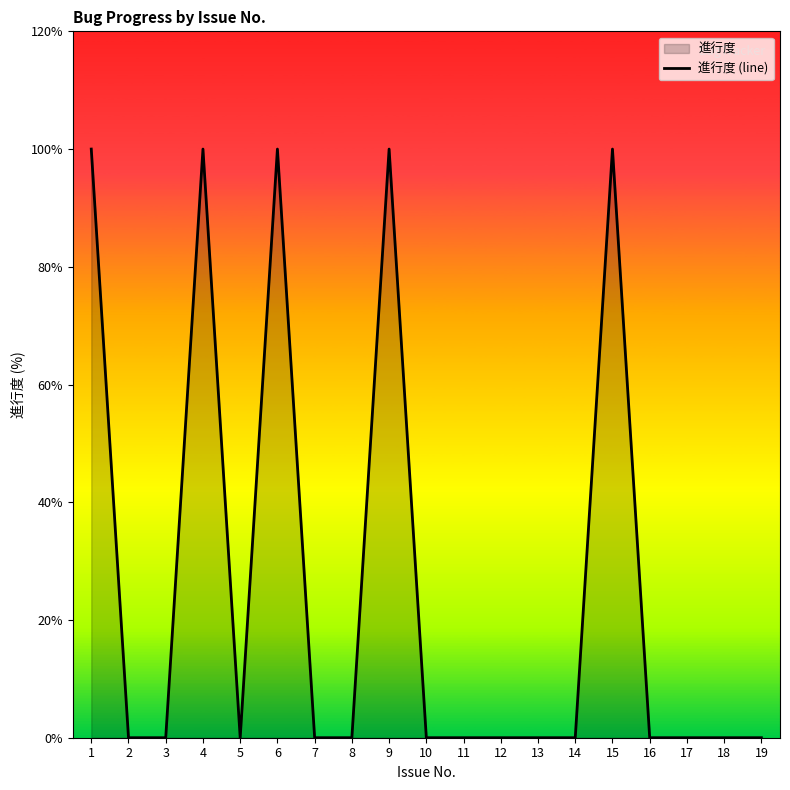

True or false: the data shows 0 at 12.

True